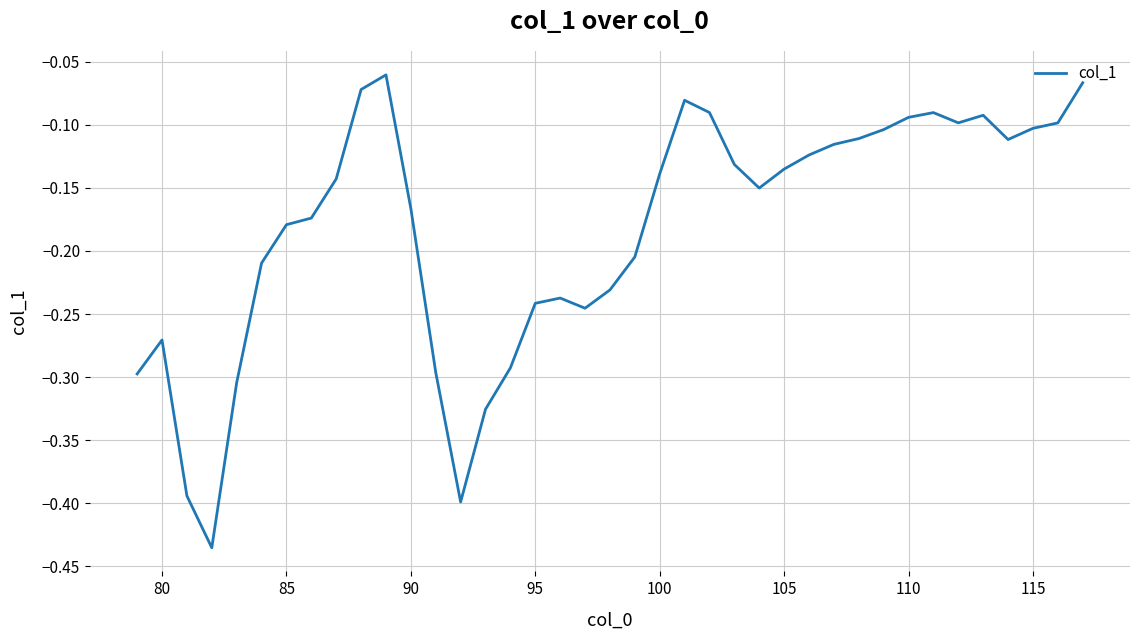

What is the difference between the maximum and minimum values?

0.4